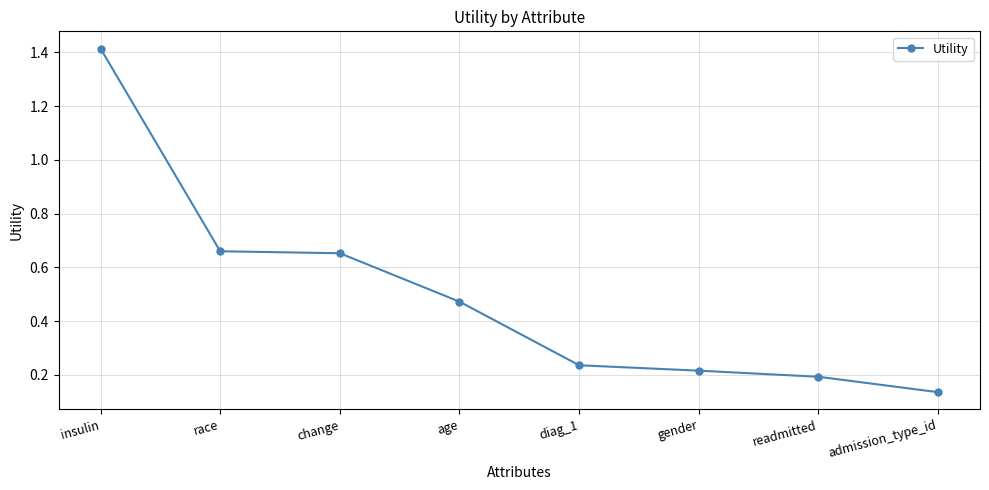

Where is the data nearest to the value 0?

admission_type_id